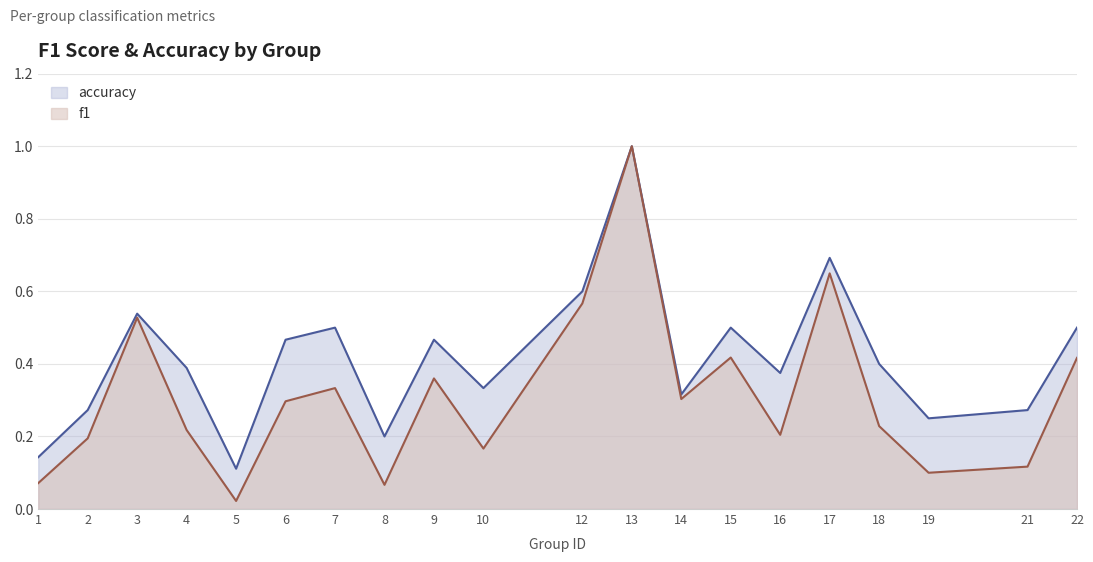

What is the value of the f1 point at the 1st from the left?

0.1